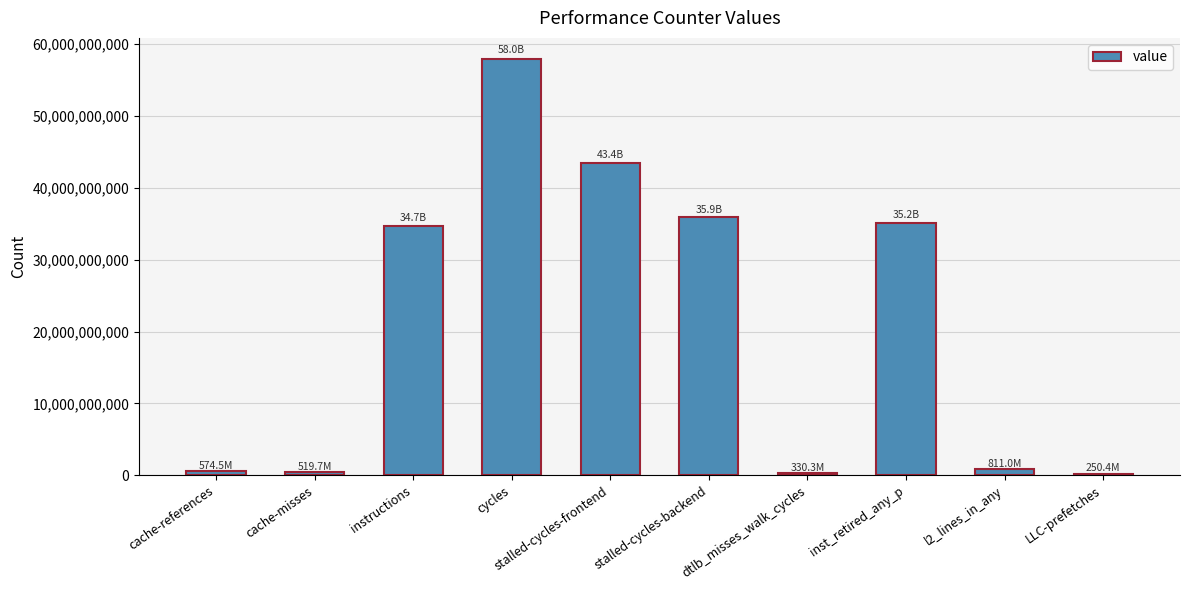

What is the label of the 10th bar from the left?

LLC-prefetches